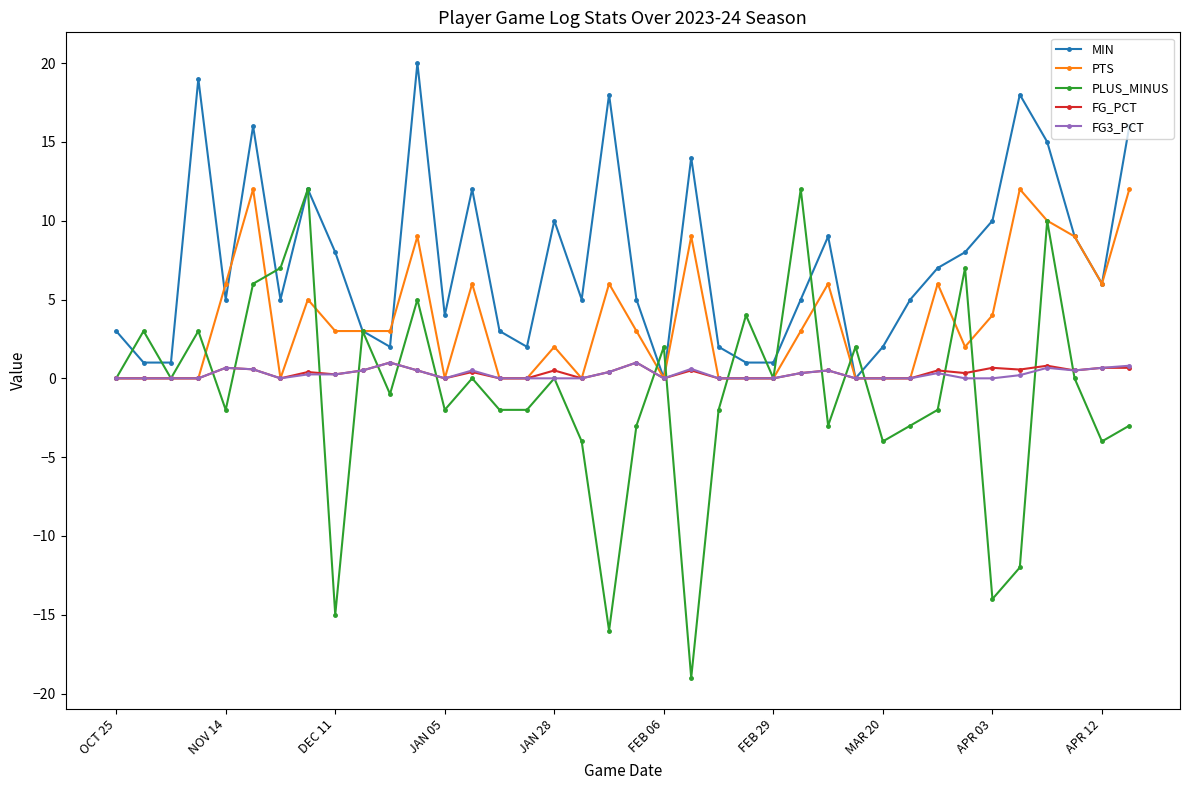

What are all the series names shown in the legend?

MIN, PTS, PLUS_MINUS, FG_PCT, FG3_PCT